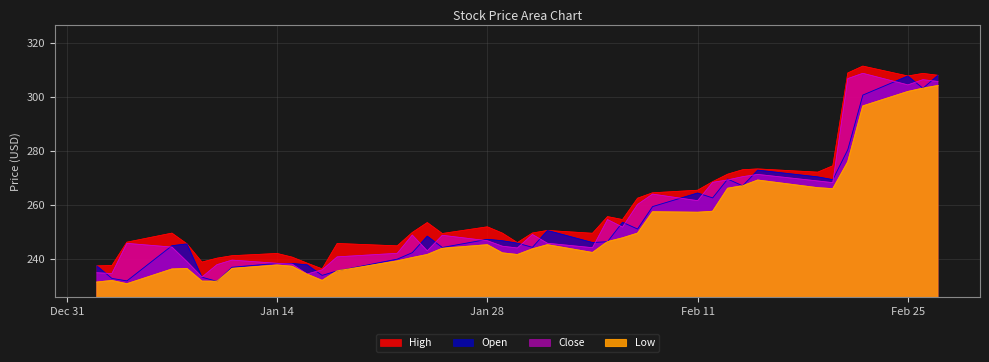

Reading left to right, list all the values displayed in this chart.

High: 237.6	237.7	246.3	249.7	245.7	239.0	240.4	241.3	242.2	240.8	238.6	236.5	245.8	245.0	249.9	253.6	249.5	252.0	249.7	246.2	249.7	250.7	249.6	255.8	254.7	262.6	264.6	265.5	268.7	271.4	273.1	273.4	272.2	274.5	308.8	311.4	307.7	308.7	308.0
Open: 237.6	232.9	232.0	245.0	245.7	233.4	231.9	237.1	238.5	238.4	237.9	234.1	235.7	240.1	242.4	248.6	244.4	247.4	246.8	246.0	244.4	250.7	246.2	246.5	253.7	251.2	259.5	264.5	262.7	269.6	267.1	272.9	270.4	269.4	280.5	300.7	307.7	303.2	308.0
Close: 235.0	234.7	245.9	244.5	239.1	233.4	238.0	239.7	238.5	238.2	234.6	236.1	240.9	242.2	249.0	243.1	248.9	246.8	244.8	244.2	249.2	245.9	244.3	254.7	251.9	260.2	264.1	261.6	268.4	269.3	270.5	271.4	268.9	268.3	306.8	308.7	304.4	306.4	305.7
Low: 231.6	232.1	230.9	236.4	236.6	231.9	231.9	236.6	237.8	237.4	234.5	232.2	235.7	239.4	240.6	241.7	244.0	245.3	242.3	241.7	243.8	245.3	242.5	246.5	247.9	249.6	257.5	257.3	257.7	266.2	267.1	269.2	266.4	266.0	276.0	296.6	301.9	303.2	304.1